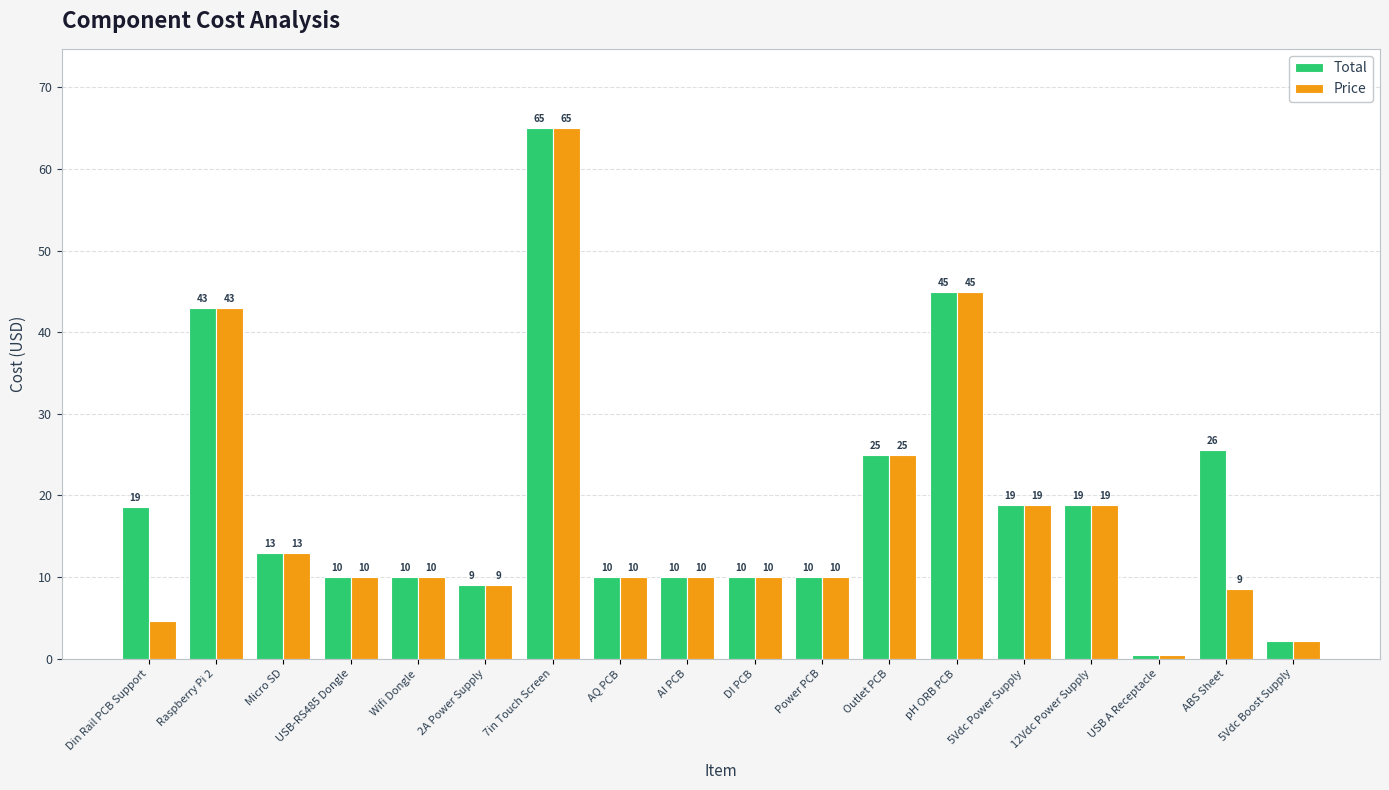

Which series has the largest total across all categories?

Total